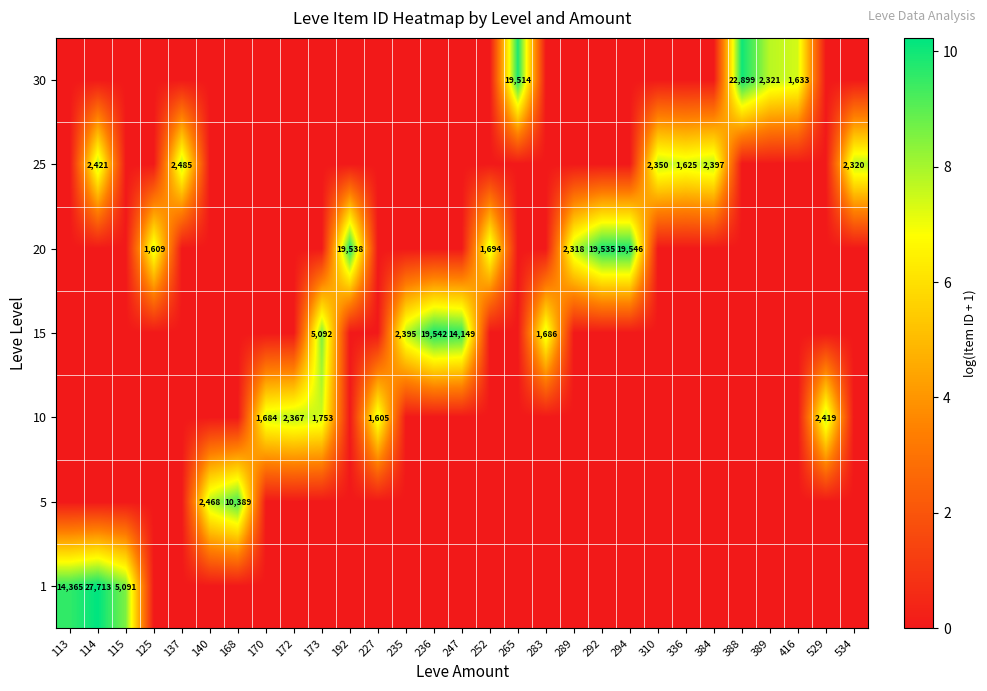

Is it true that 30 equals 19514 at 265?

True